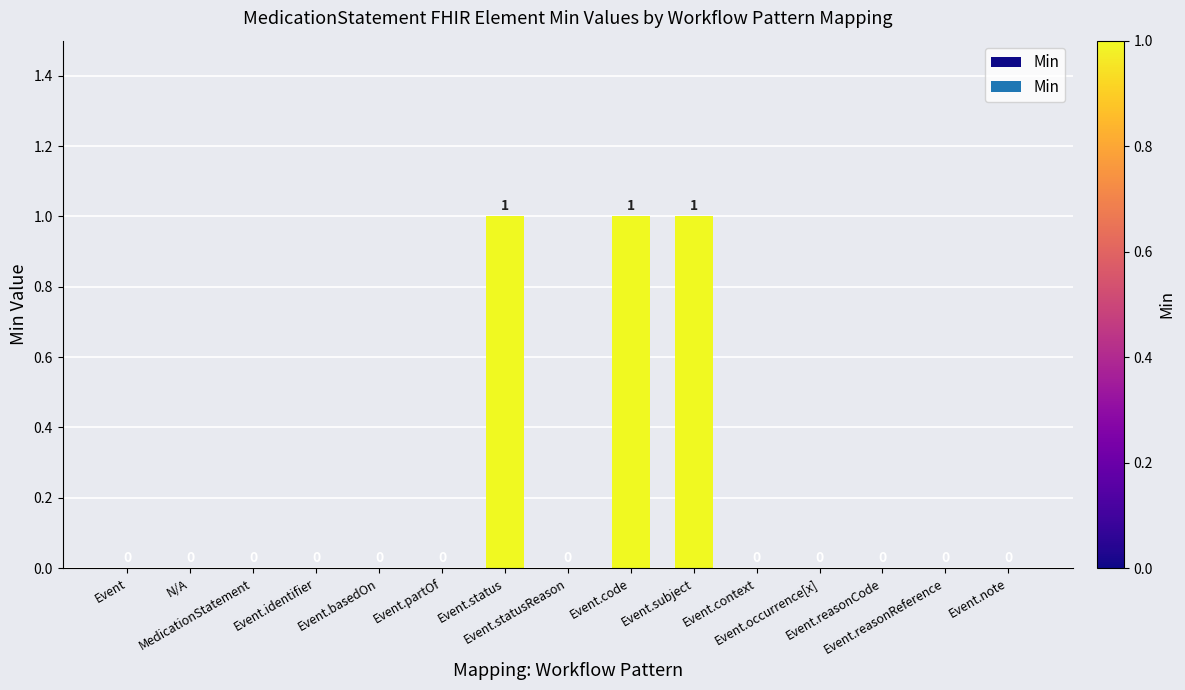

How many values are above zero?

3